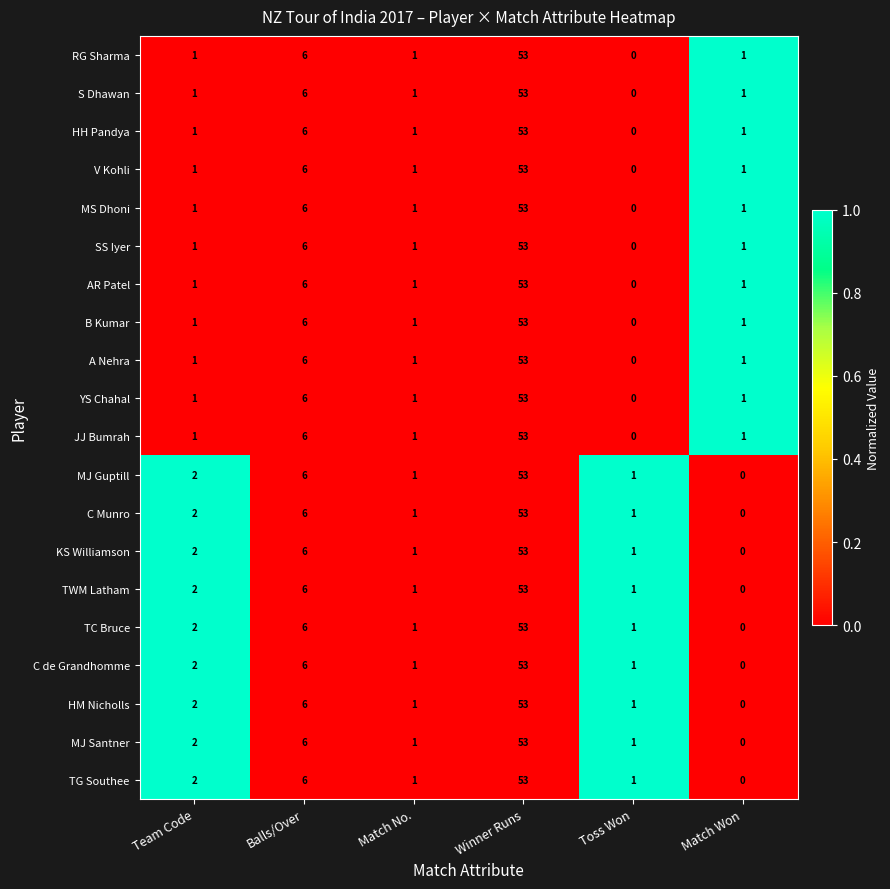

At which label is S Dhawan closest to 26?

Balls/Over